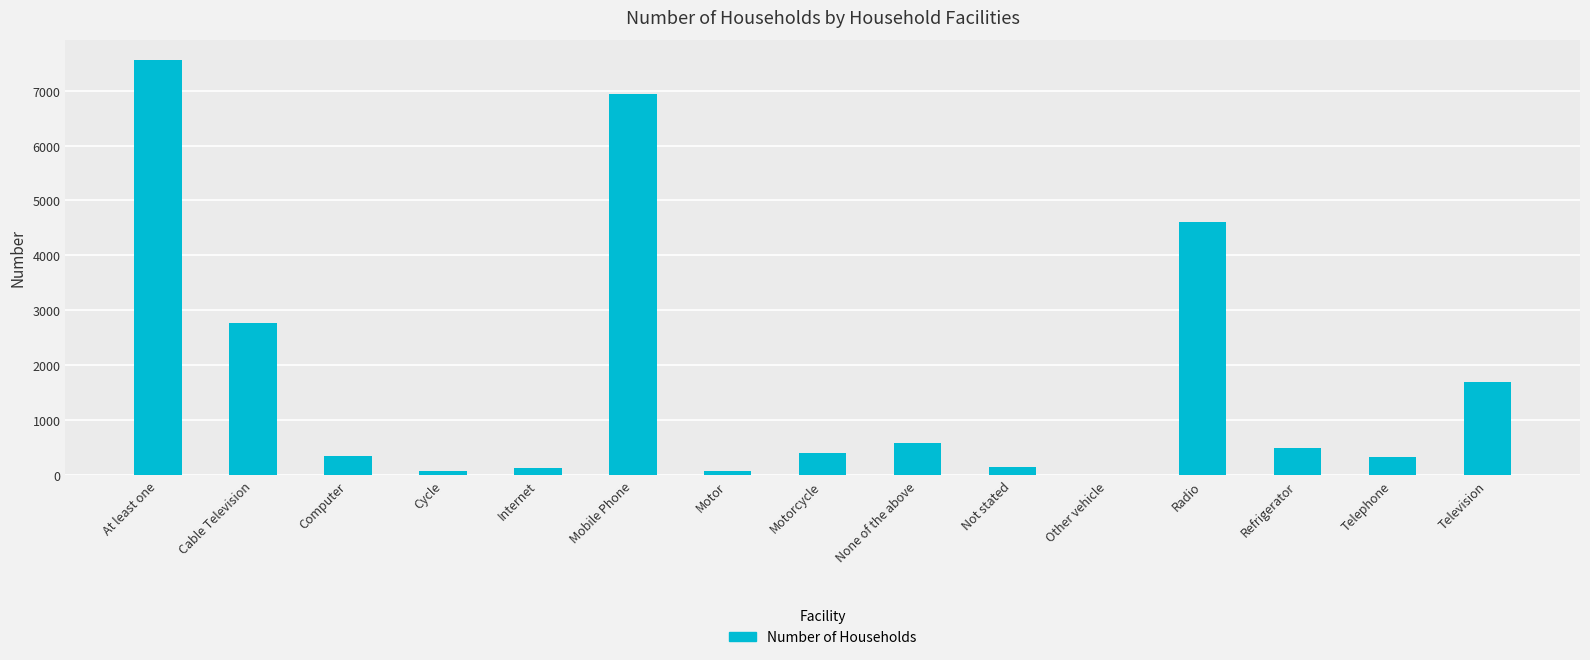

Where does the data first go above 403?

At least one